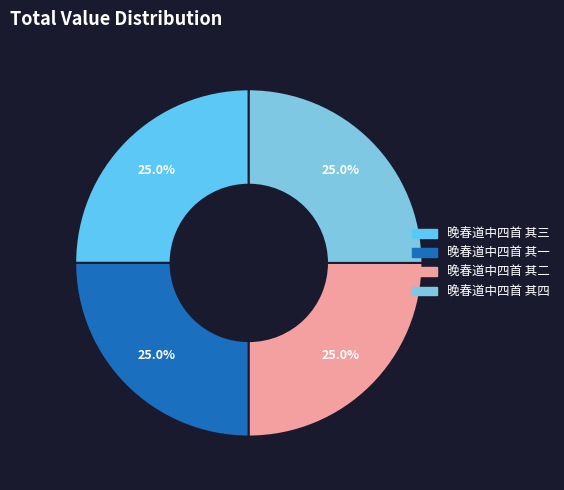

To the nearest percent, what is the average slice percentage?

25%